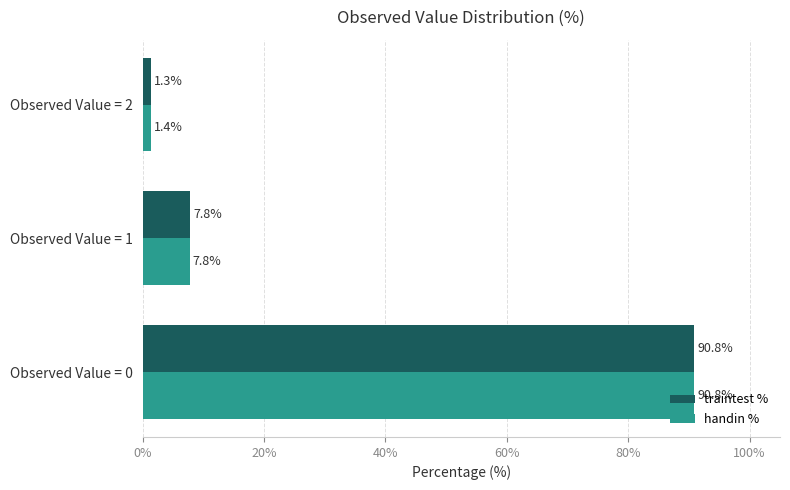

What is the minimum value shown in the chart?

1.3